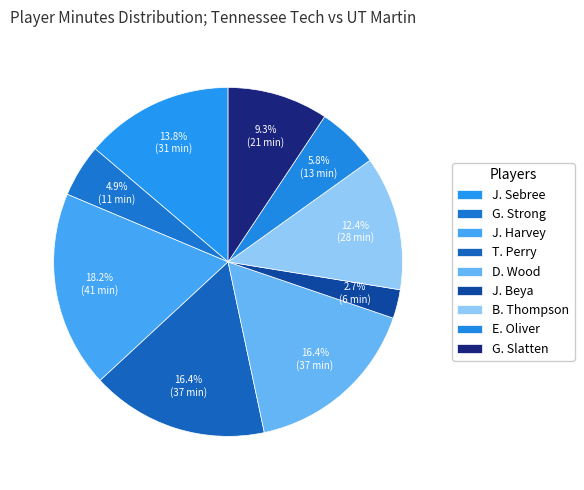

What portion of the pie excludes G. Slatten?

90.7%